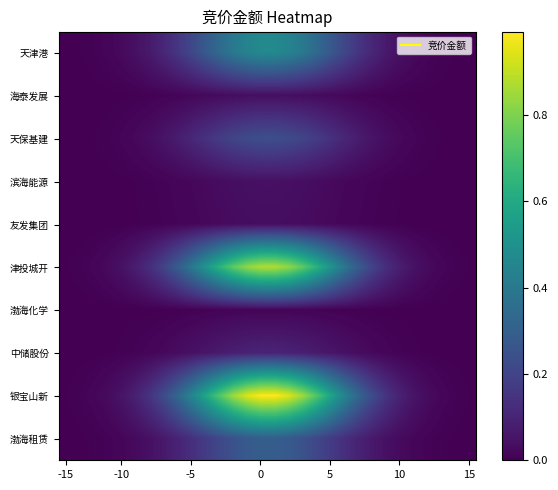

Reading right to left, extract all data points from this chart.

天津港: 0.0	0.0	0.0	0.0	0.0	0.0	0.1	0.1	0.2	0.2	0.3	0.3	0.4	0.4	0.5	0.5	0.4	0.4	0.3	0.3	0.2	0.2	0.1	0.1	0.0	0.0	0.0	0.0	0.0	0.0
海泰发展: 0.0	0.0	0.0	0.0	0.0	0.0	0.0	0.0	0.0	0.0	0.0	0.0	0.0	0.0	0.0	0.0	0.0	0.0	0.0	0.0	0.0	0.0	0.0	0.0	0.0	0.0	0.0	0.0	0.0	0.0
天保基建: 0.0	0.0	0.0	0.0	0.0	0.0	0.0	0.1	0.1	0.1	0.1	0.2	0.2	0.2	0.2	0.2	0.2	0.2	0.2	0.1	0.1	0.1	0.1	0.0	0.0	0.0	0.0	0.0	0.0	0.0
滨海能源: 0.0	0.0	0.0	0.0	0.0	0.0	0.0	0.0	0.0	0.0	0.0	0.0	0.0	0.0	0.0	0.0	0.0	0.0	0.0	0.0	0.0	0.0	0.0	0.0	0.0	0.0	0.0	0.0	0.0	0.0
友发集团: 0.0	0.0	0.0	0.0	0.0	0.0	0.0	0.0	0.0	0.0	0.0	0.0	0.0	0.0	0.0	0.0	0.0	0.0	0.0	0.0	0.0	0.0	0.0	0.0	0.0	0.0	0.0	0.0	0.0	0.0
津投城开: 0.0	0.0	0.0	0.0	0.0	0.1	0.1	0.2	0.3	0.4	0.5	0.6	0.7	0.8	0.9	0.9	0.8	0.7	0.6	0.5	0.4	0.3	0.2	0.1	0.1	0.0	0.0	0.0	0.0	0.0
渤海化学: 0.0	0.0	0.0	0.0	0.0	0.0	0.0	0.0	0.0	0.0	0.0	0.0	0.0	0.0	0.0	0.0	0.0	0.0	0.0	0.0	0.0	0.0	0.0	0.0	0.0	0.0	0.0	0.0	0.0	0.0
中储股份: 0.0	0.0	0.0	0.0	0.0	0.0	0.0	0.0	0.0	0.0	0.1	0.1	0.1	0.1	0.1	0.1	0.1	0.1	0.1	0.1	0.0	0.0	0.0	0.0	0.0	0.0	0.0	0.0	0.0	0.0
银宝山新: 0.0	0.0	0.0	0.0	0.1	0.1	0.1	0.2	0.3	0.4	0.6	0.7	0.8	0.9	1.0	1.0	0.9	0.8	0.7	0.6	0.4	0.3	0.2	0.1	0.1	0.1	0.0	0.0	0.0	0.0
渤海租赁: 0.0	0.0	0.0	0.0	0.0	0.0	0.0	0.1	0.1	0.1	0.2	0.2	0.2	0.3	0.3	0.3	0.3	0.2	0.2	0.2	0.1	0.1	0.1	0.0	0.0	0.0	0.0	0.0	0.0	0.0